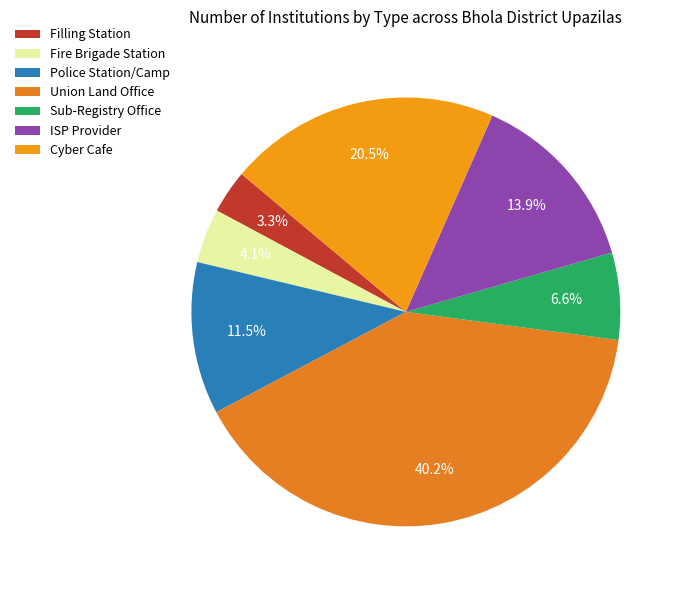

Is there any slice that represents more than half of the pie?

No